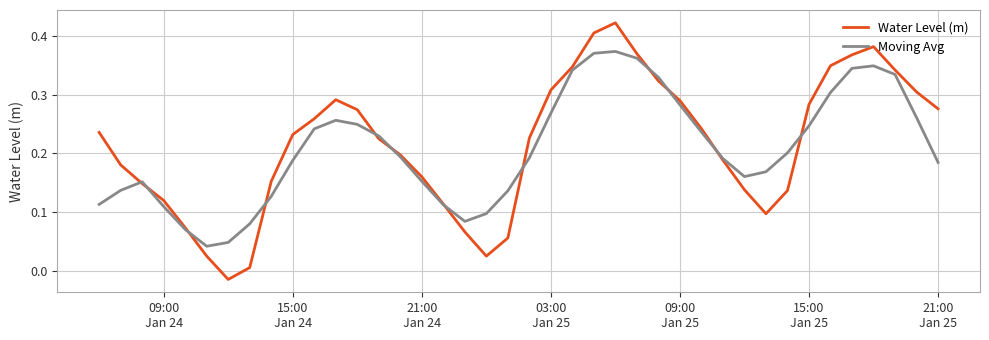

Rank the series by their maximum value, from highest to lowest.

Water Level (m), Moving Avg